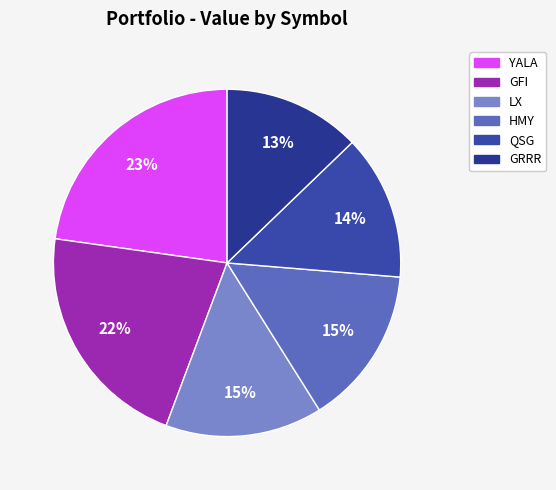

How many segments does this pie chart have?

6